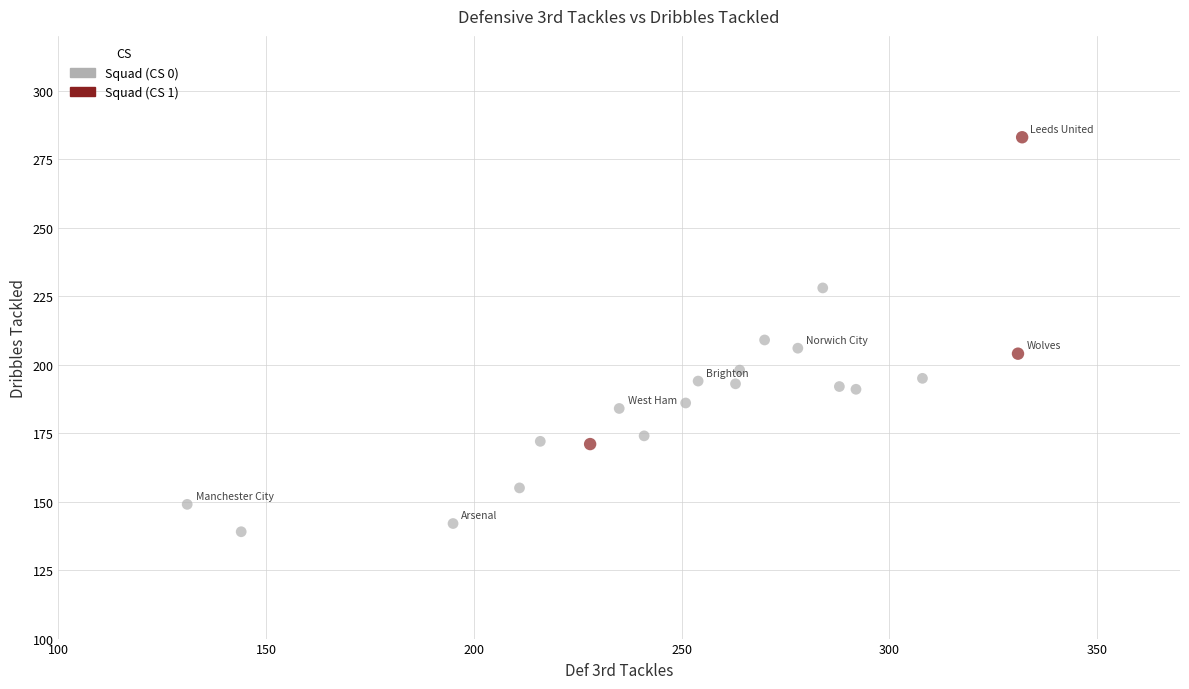

What is the range of X values (max minus min)?

201